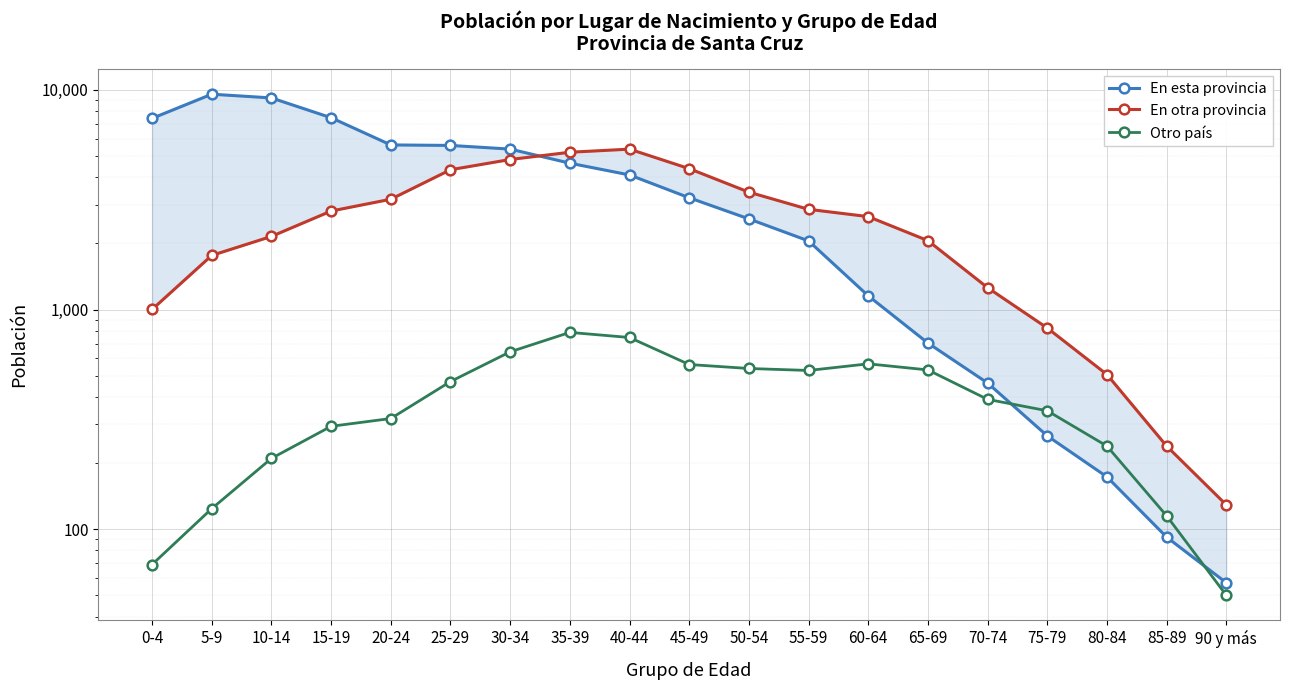

Rank the series by their average value, from highest to lowest.

En esta provincia, En otra provincia, Otro país